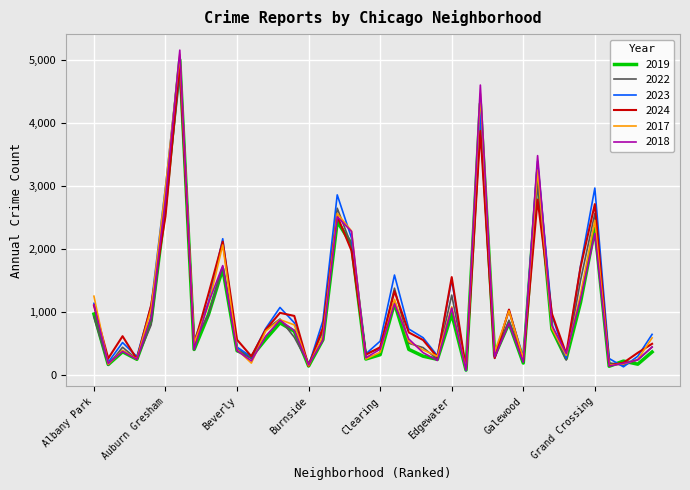

Count the number of data series in this chart.

6